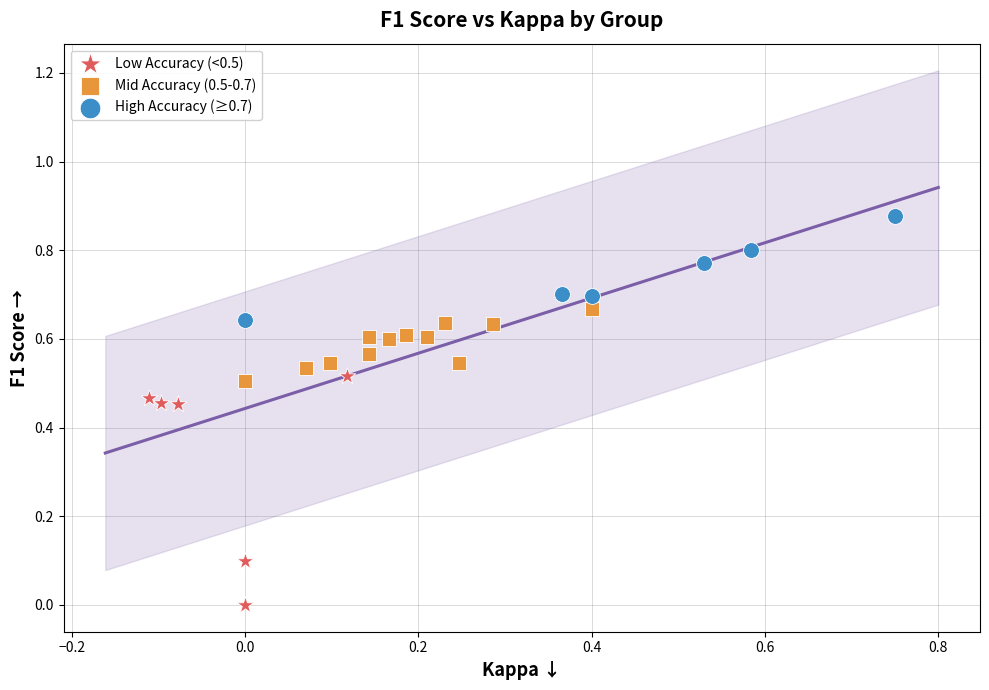

Which series reaches the minimum Y coordinate?

Low Accuracy (<0.5)